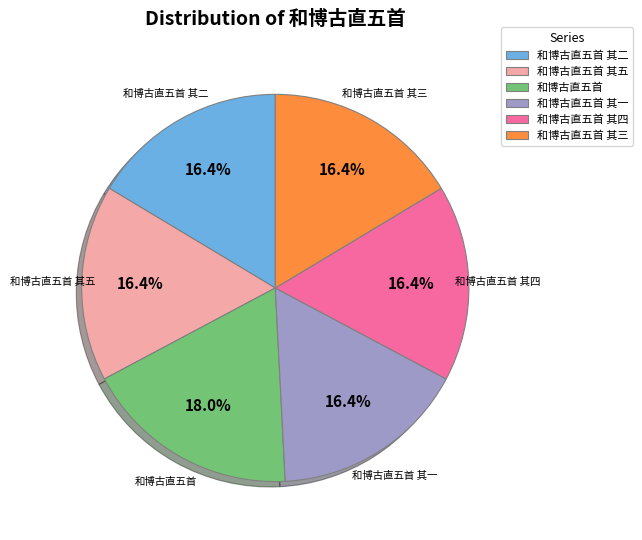

How many slices are in this pie chart?

6